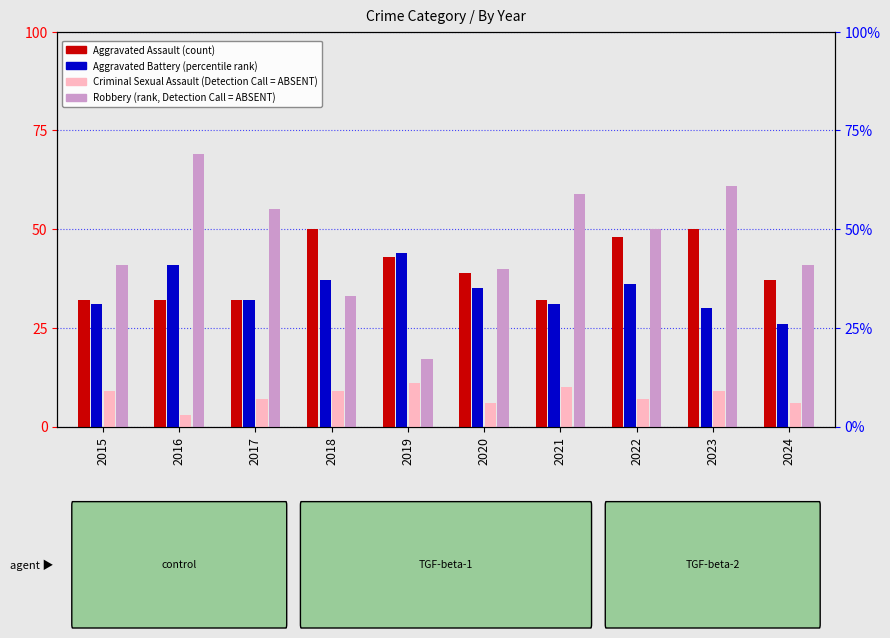

List the series in order of their peak value, highest first.

Robbery, Aggravated Assault, Aggravated Battery, Criminal Sexual Assault